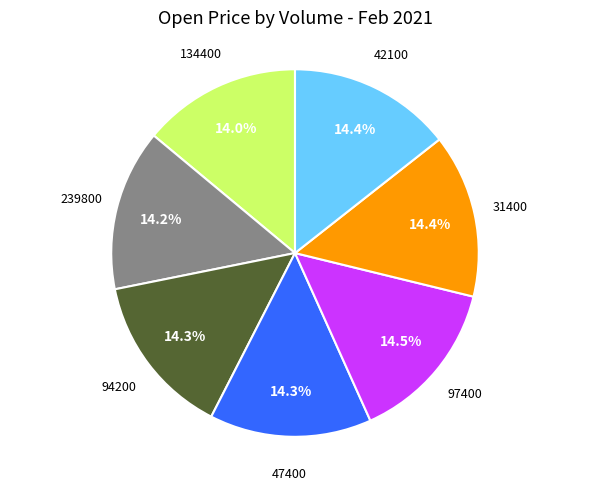

Approximately how many times larger is the value at 97400 compared to 134400?

1.0